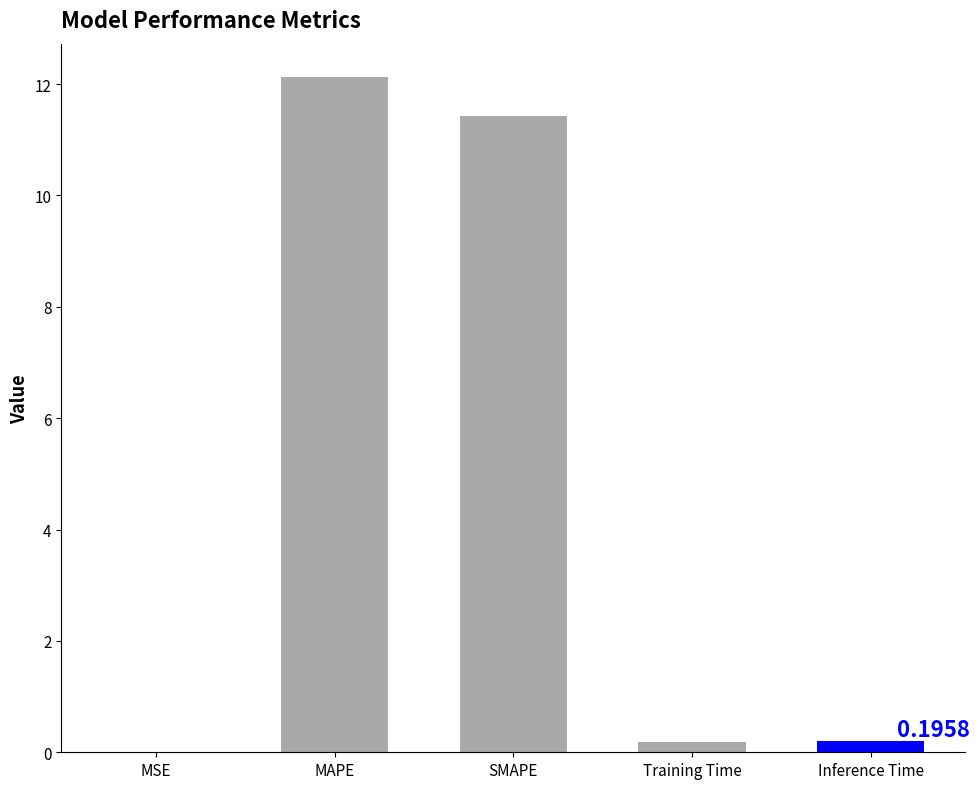

Which category has the highest value across all series?

MAPE